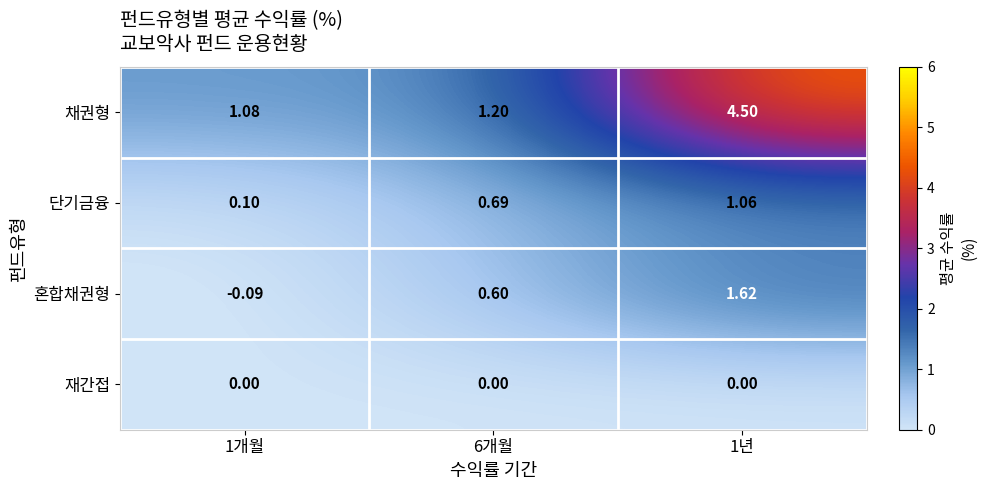

Which series has the largest total across all categories?

채권형